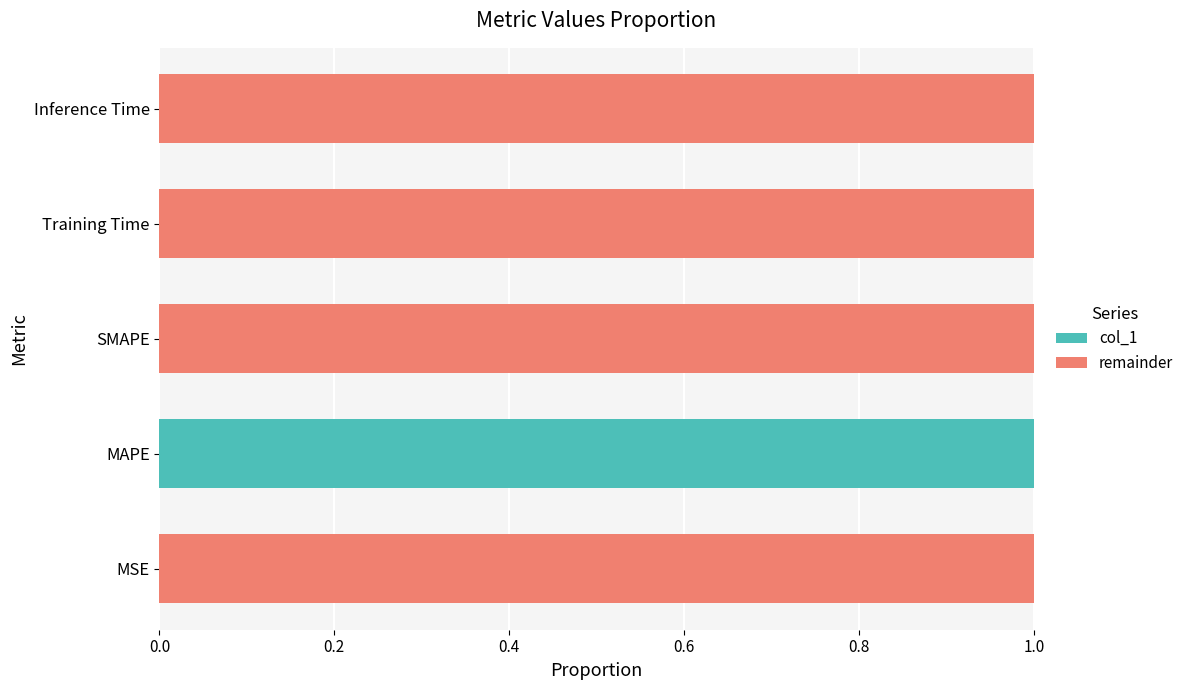

Which category has the highest value in the col_1 series?

MAPE